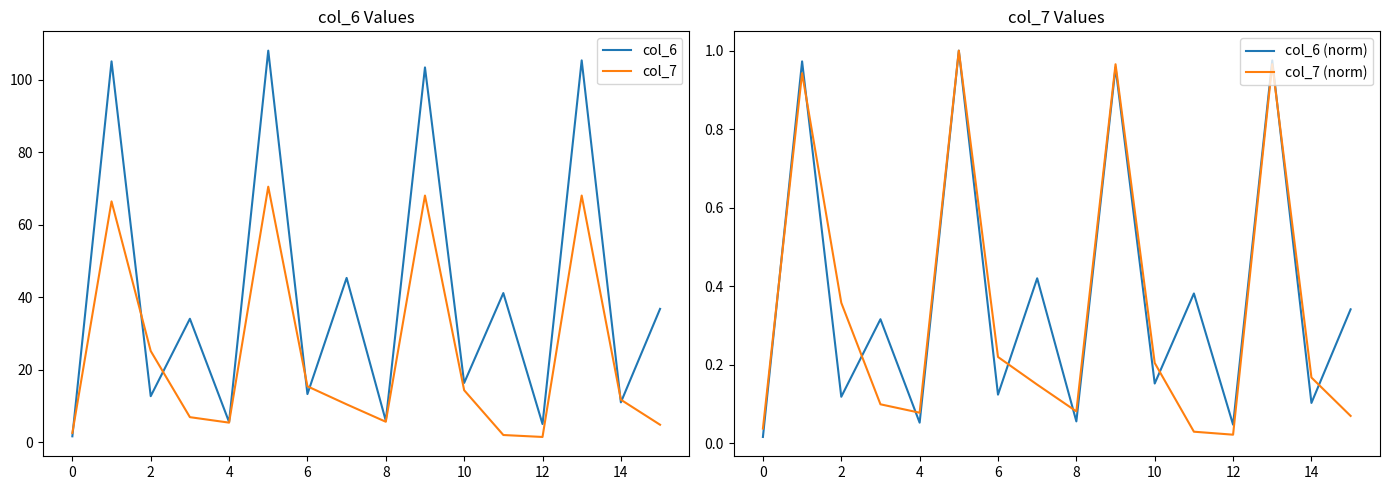

Does the chart have visible grid lines?

No